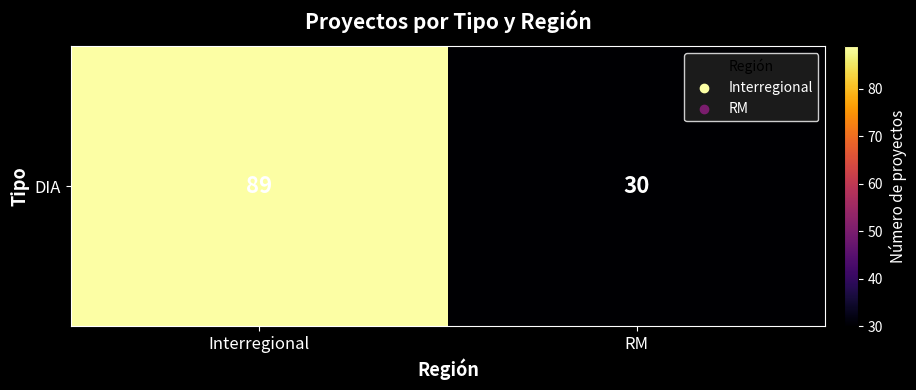

Reading left to right, extract all data points from this chart.

Interregional=89	RM=30